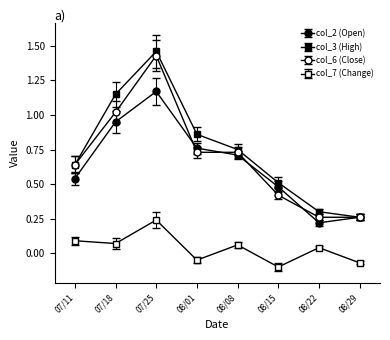

How many lines are shown in the chart?

4